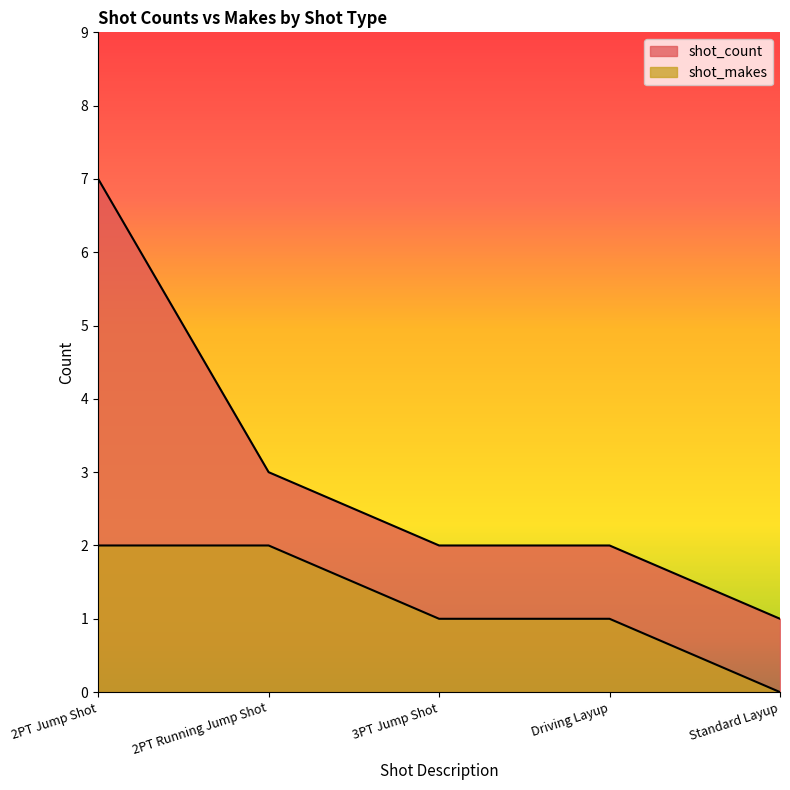

What is the difference between the highest and lowest values at 2PT Jump Shot?

5